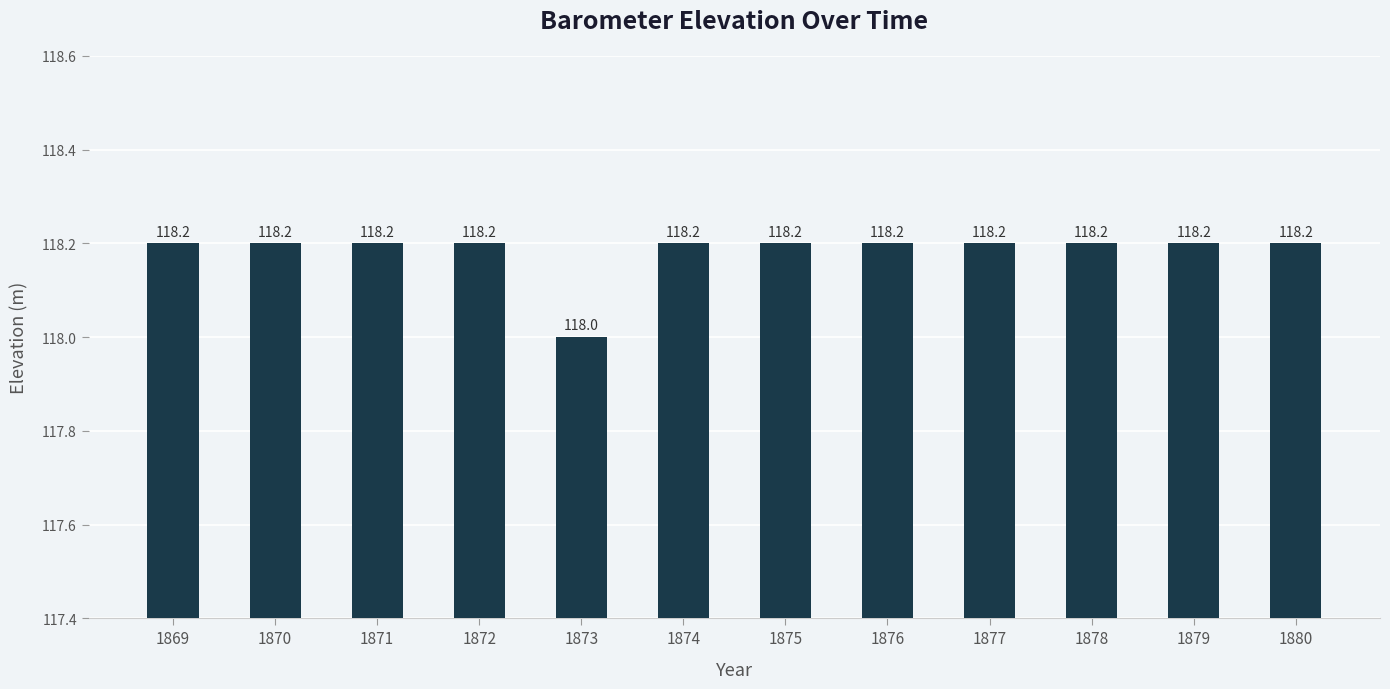

At which label is the value closest to 118?

1873